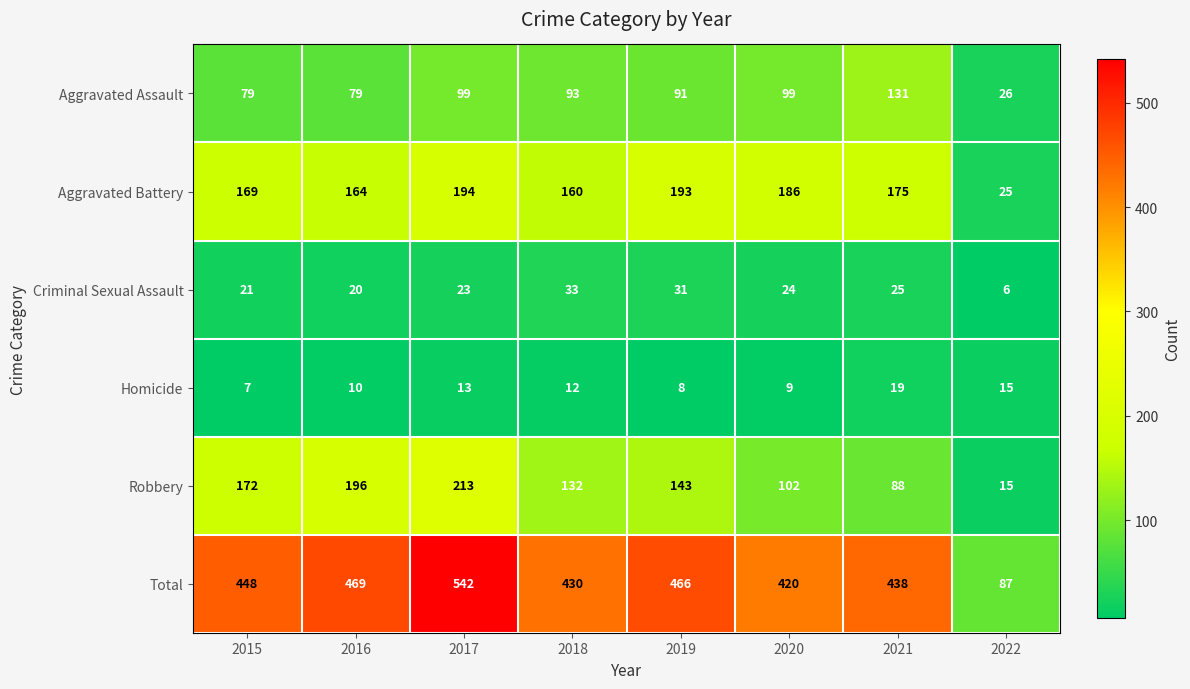

What is the sum of all Aggravated Battery values?

1266